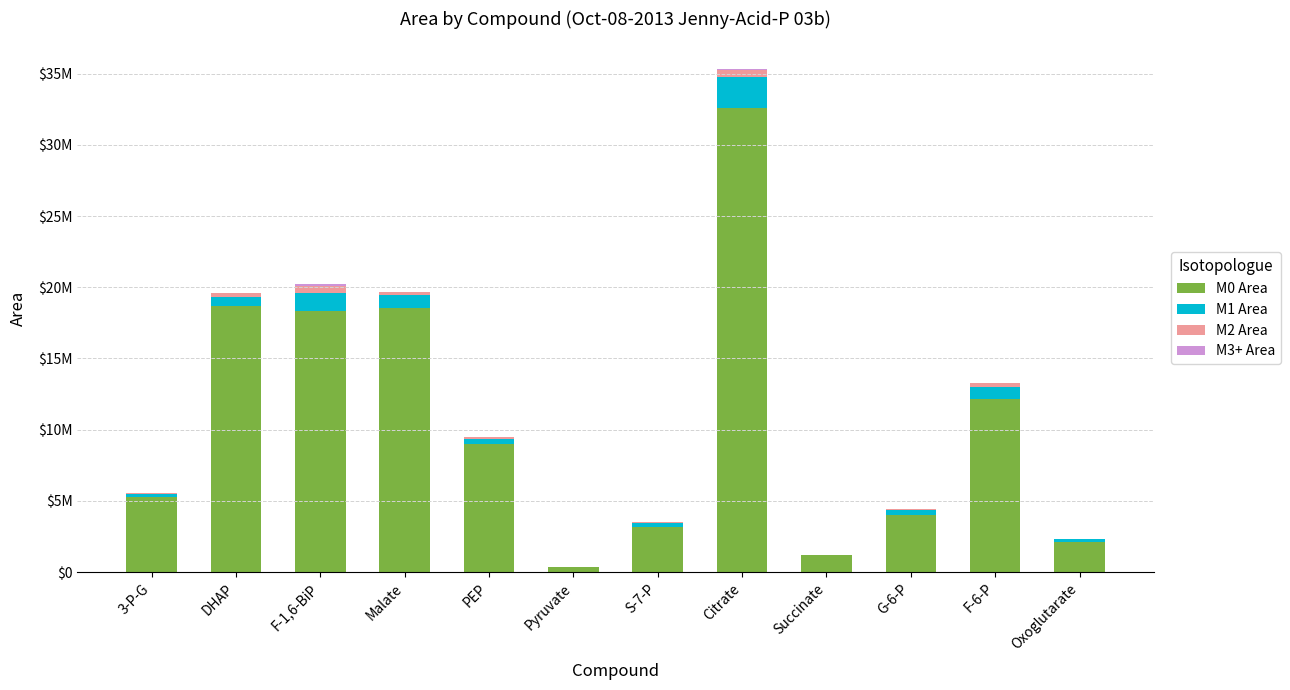

Which series has the largest range (max minus min)?

M0 Area